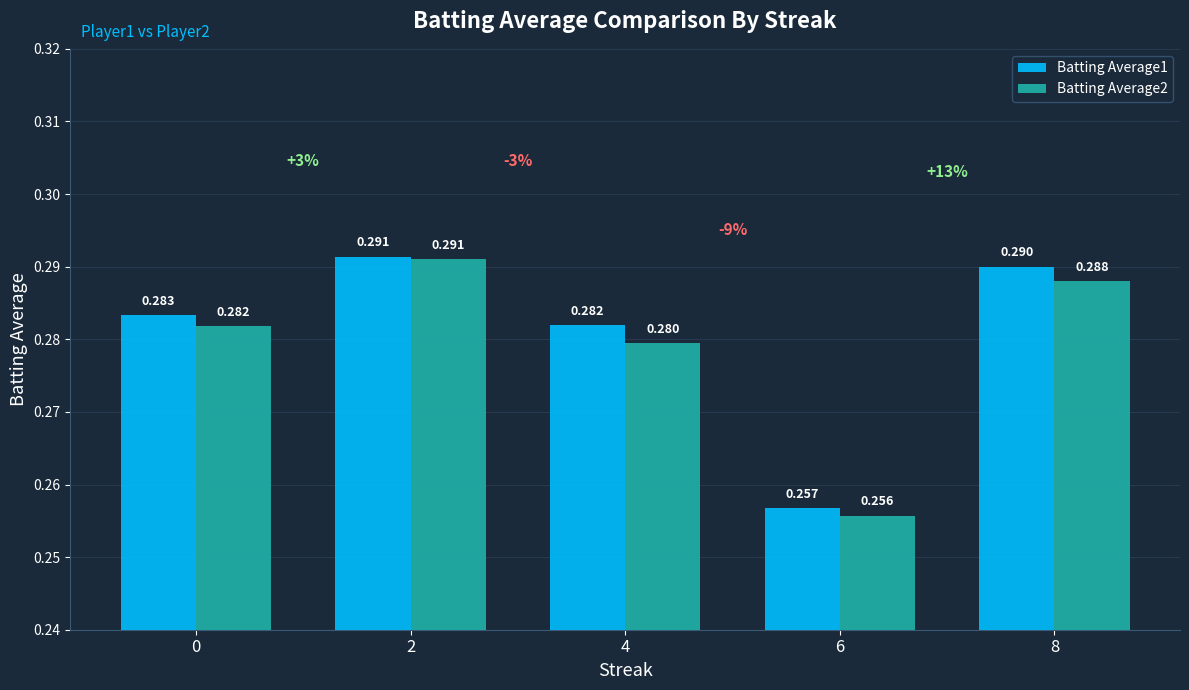

What is the total value across all series at 0?

0.6